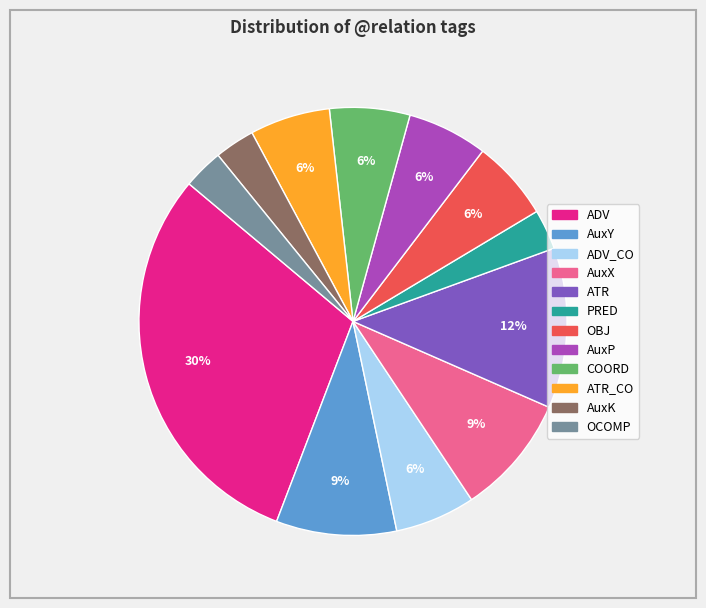

To the nearest percent, what is the average slice percentage?

8%